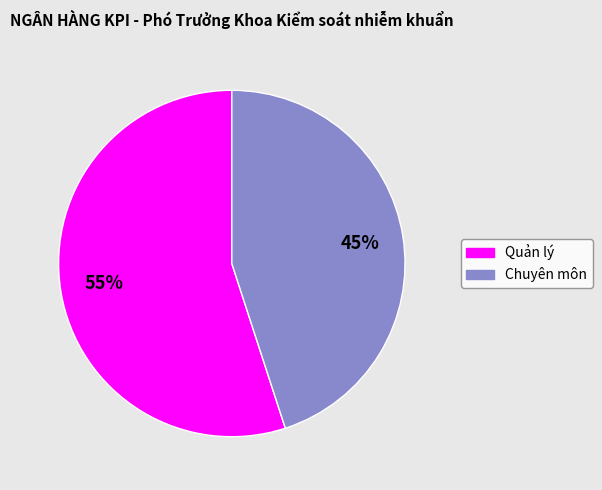

To the nearest percent, what percentage of the pie is Chuyên môn?

45%